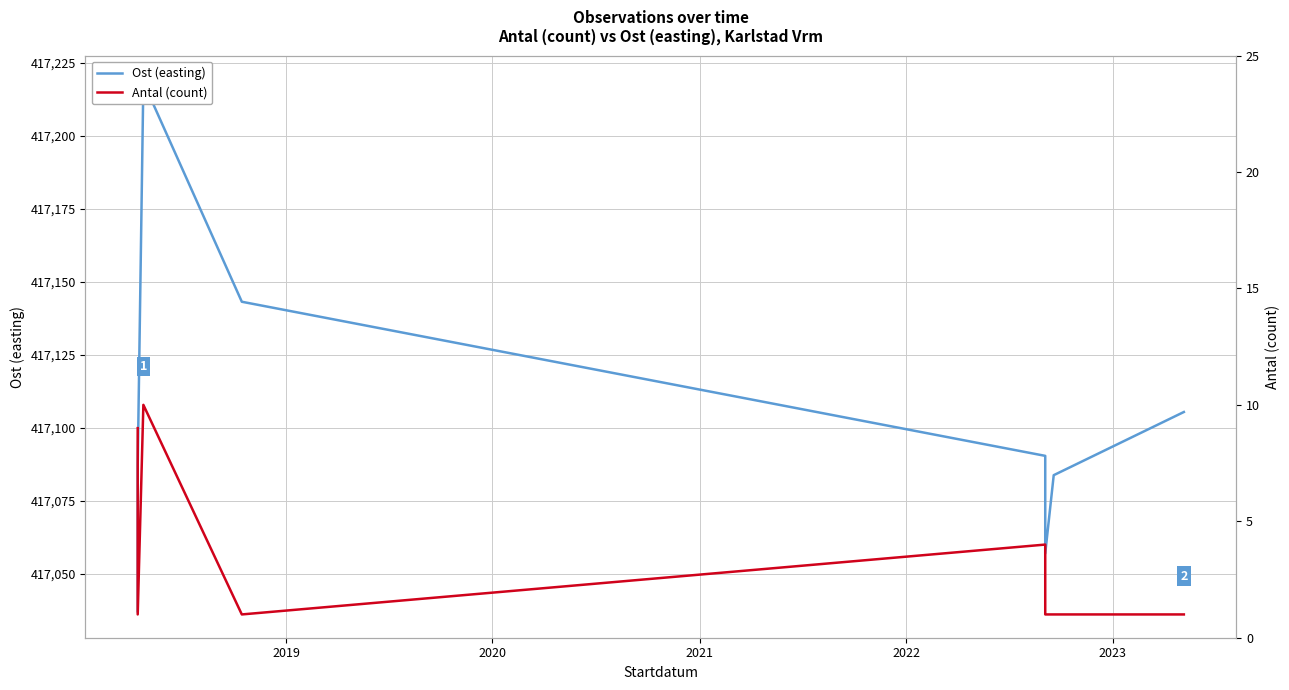

How many lines are shown in the chart?

2